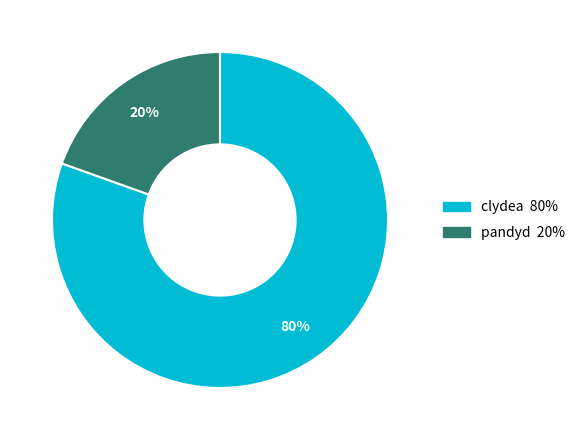

To the nearest percent, what is the combined percentage of pandyd and clydea?

100%